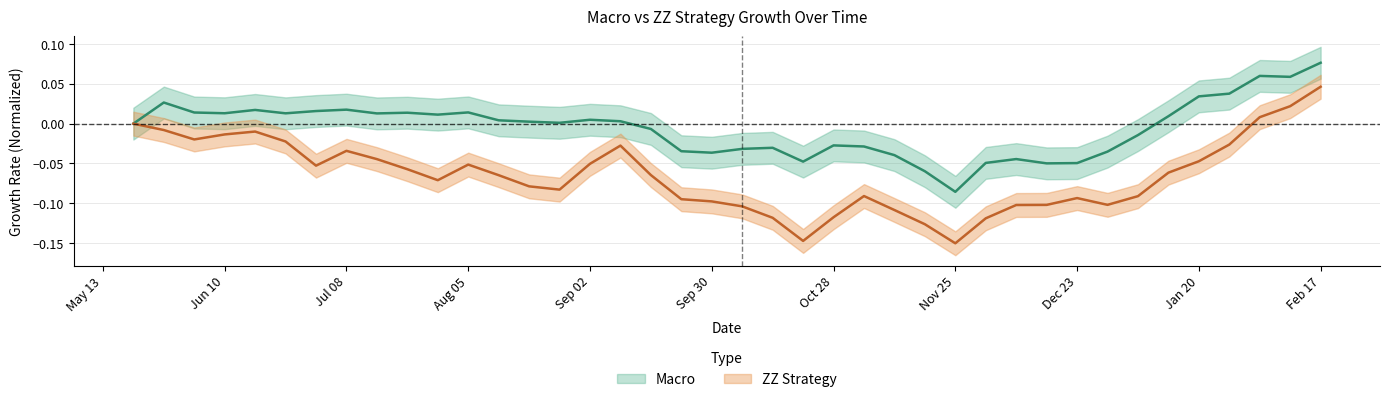

What are all the series names shown in the legend?

Macro, ZZ Strategy